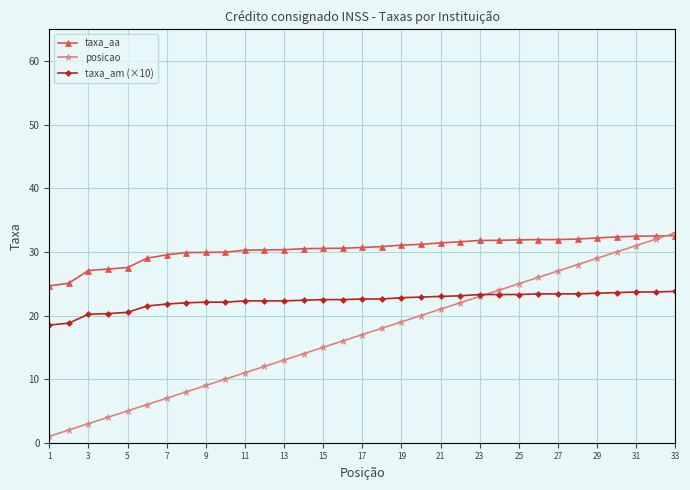

Which series has the widest spread of values?

posicao